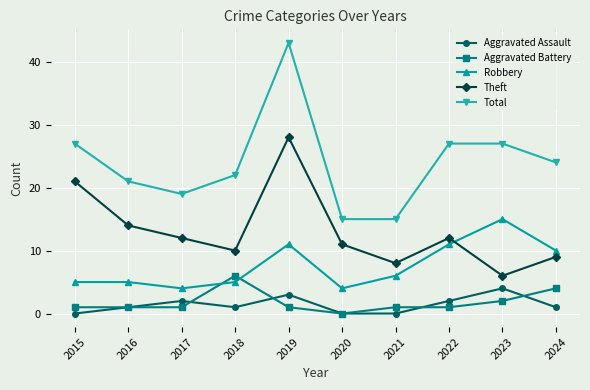

What is the difference between the highest and lowest values at 2015?

27